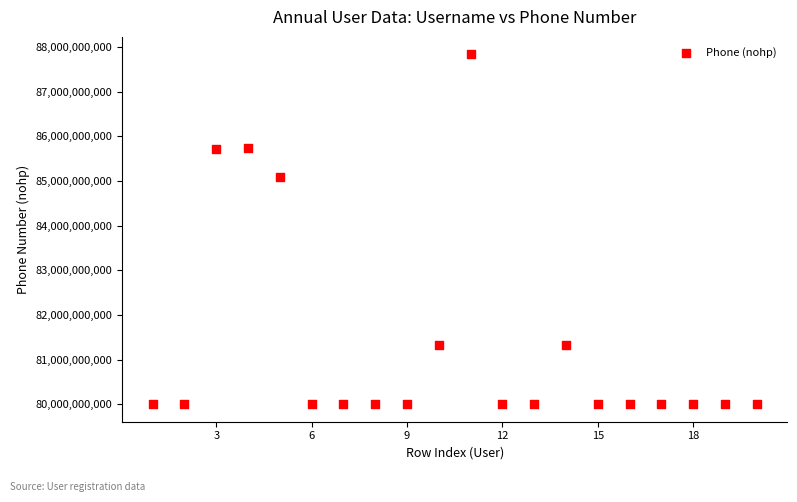

What is the range of Y values (max minus min)?

7835018055